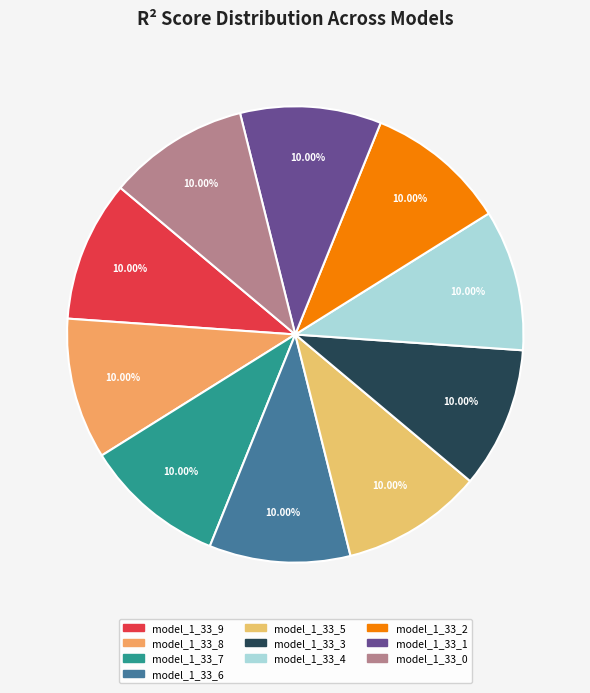

Count the number of slices in the pie.

10